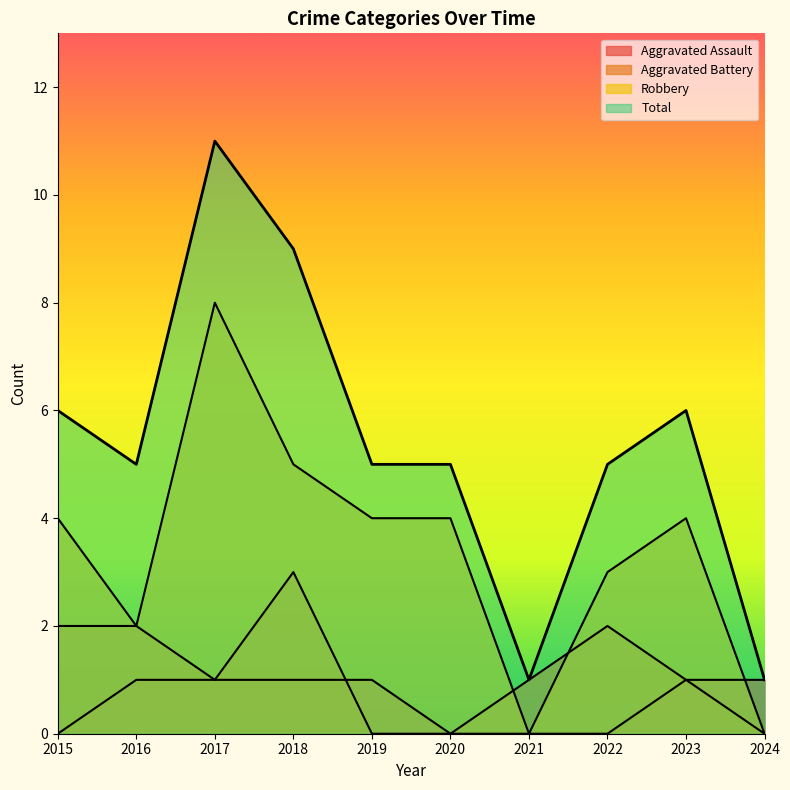

Reading left to right, extract all data points from this chart.

Aggravated Assault: 0	1	1	1	1	0	0	0	1	1
Aggravated Battery: 2	2	1	3	0	0	1	2	1	0
Robbery: 4	2	8	5	4	4	0	3	4	0
Total: 6	5	11	9	5	5	1	5	6	1